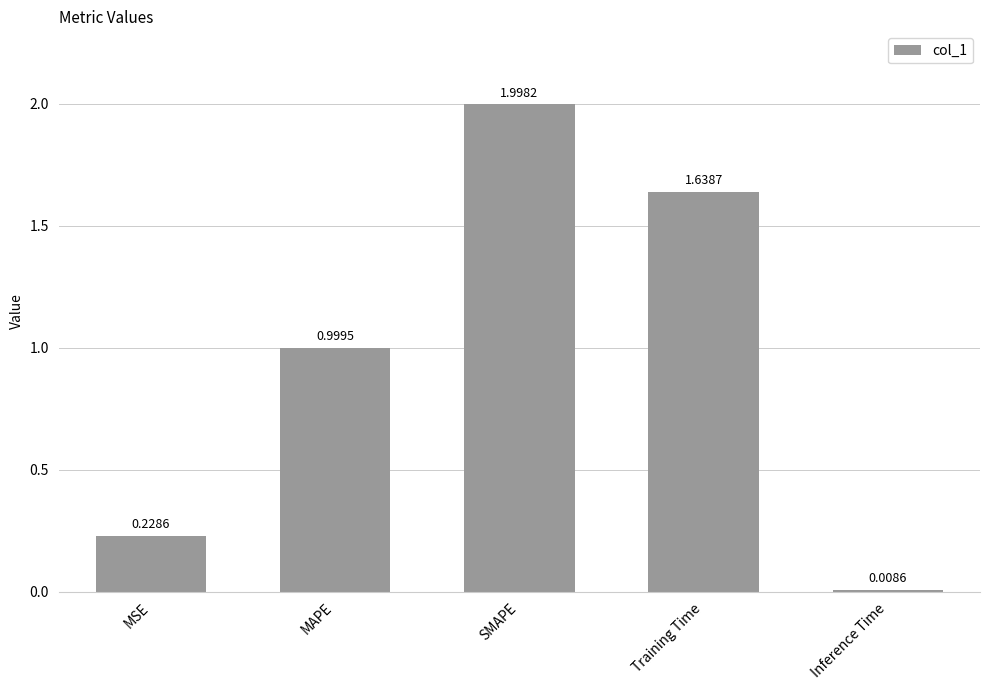

What is the sum of all values?

4.9